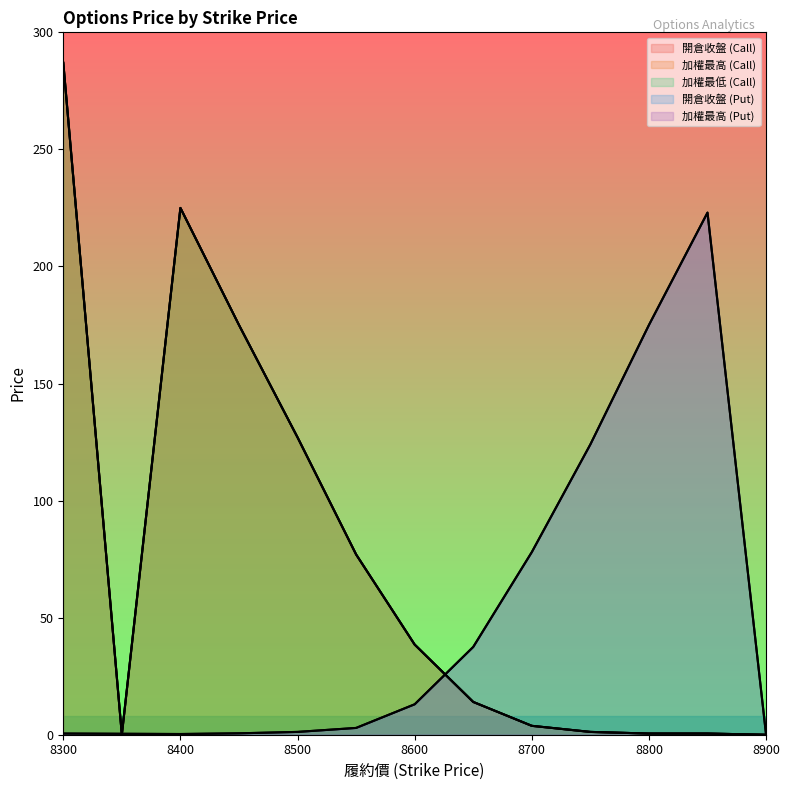

What is the sum of all 開倉收盤 (Put) values?

656.4